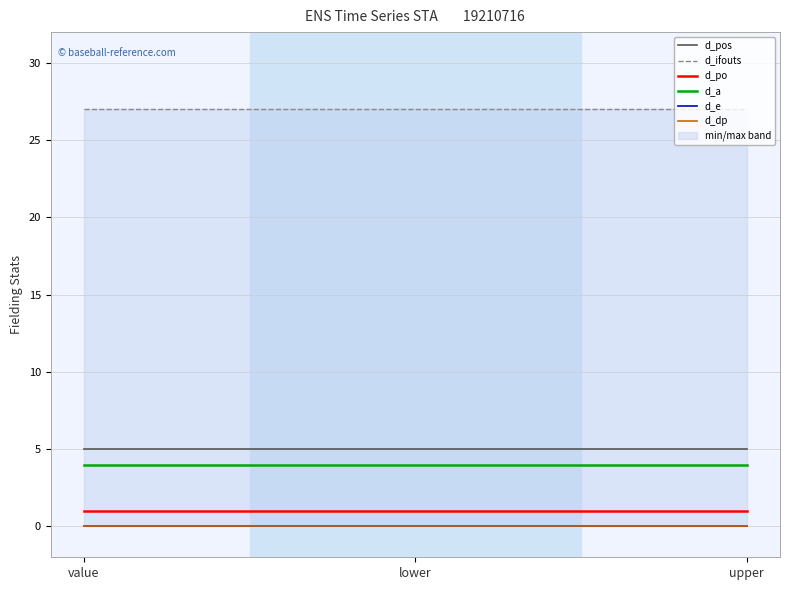

What is the spread (max minus min) of values at upper?

27